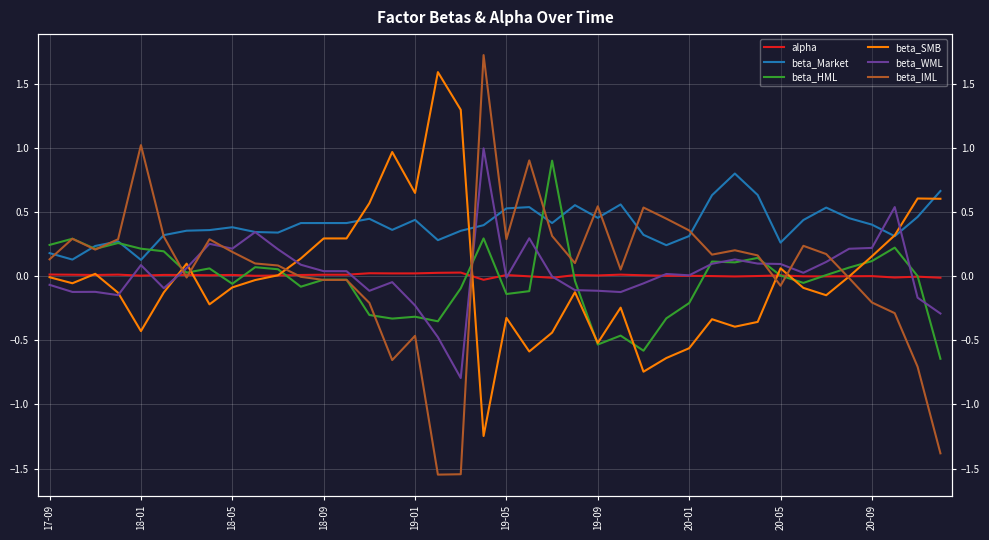

The value of beta_WML at 26 is -0.1. True or false?

True